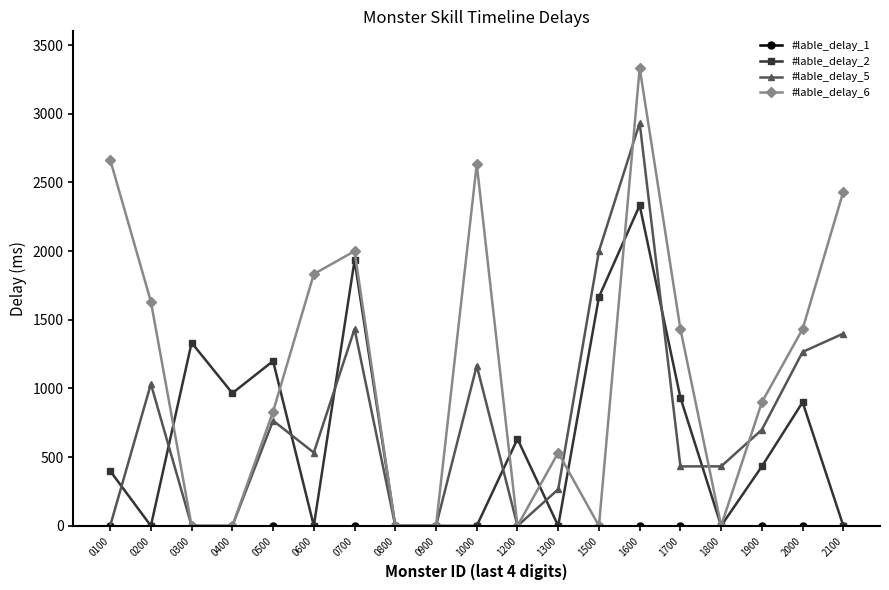

The value of #lable_delay_2 at 1600 is 4192. True or false?

False